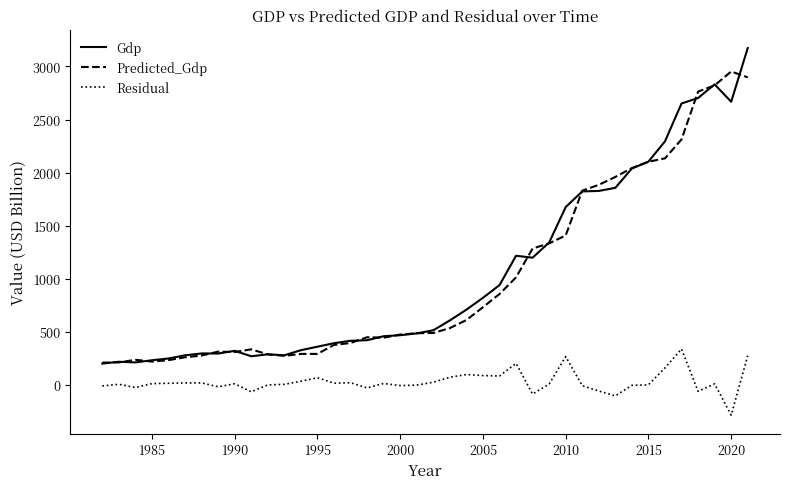

What are all the series names shown in the legend?

Gdp, Predicted_Gdp, Residual